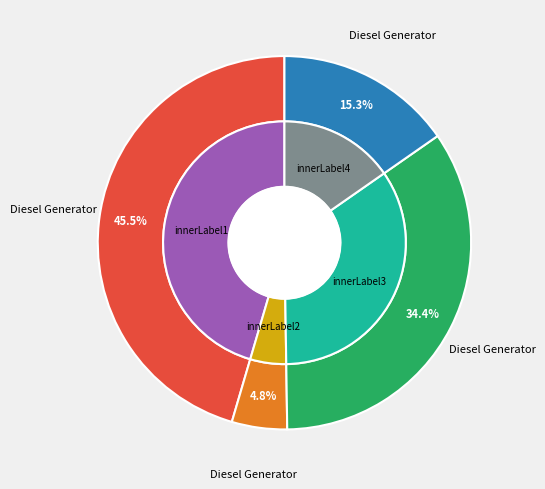

What is the largest slice in the pie chart?

Diesel Generator